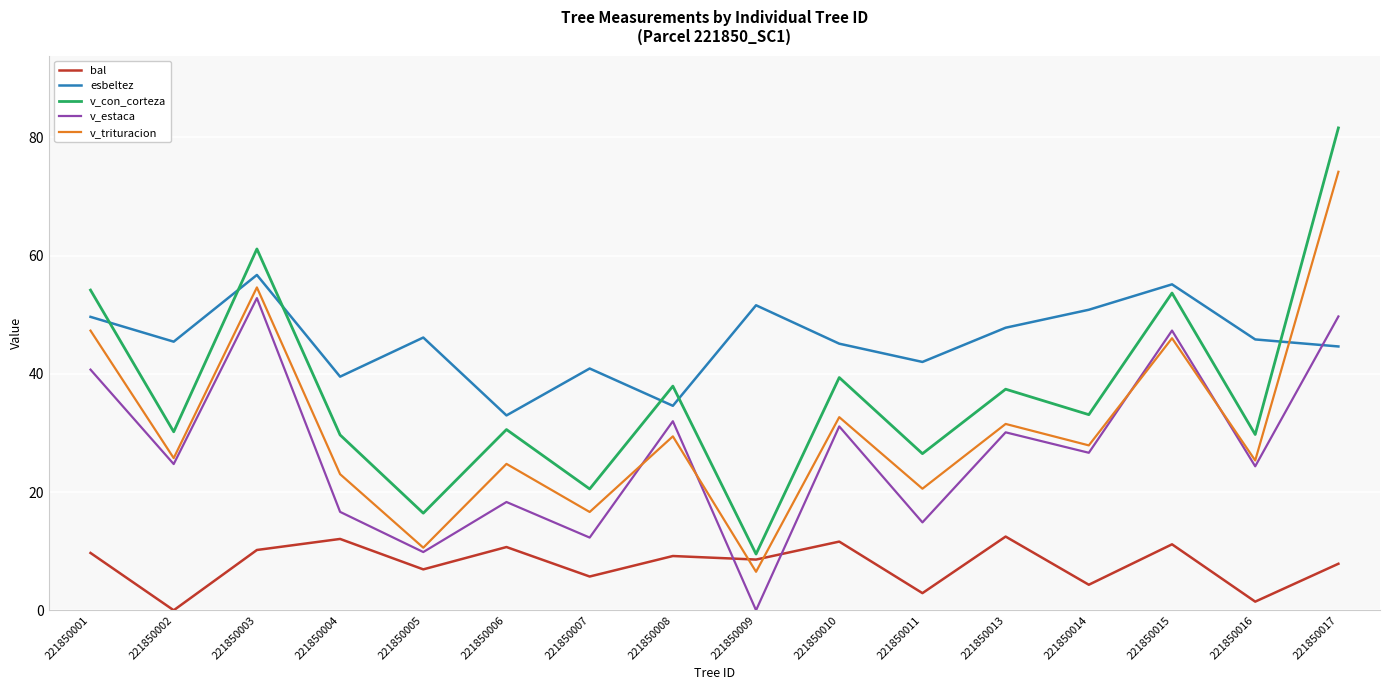

What is the difference between the second highest and minimum values in the esbeltez series?

22.2